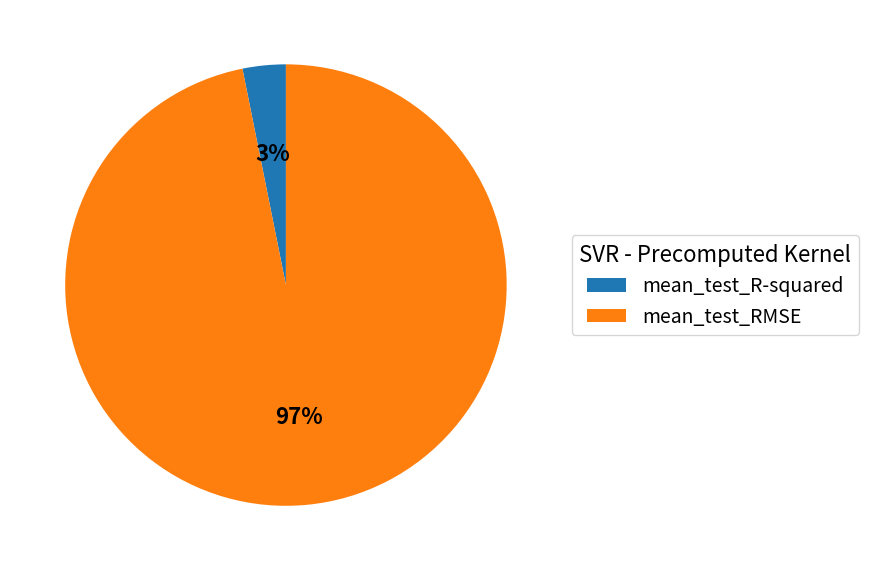

What is the smallest slice in the pie chart?

mean_test_R-squared